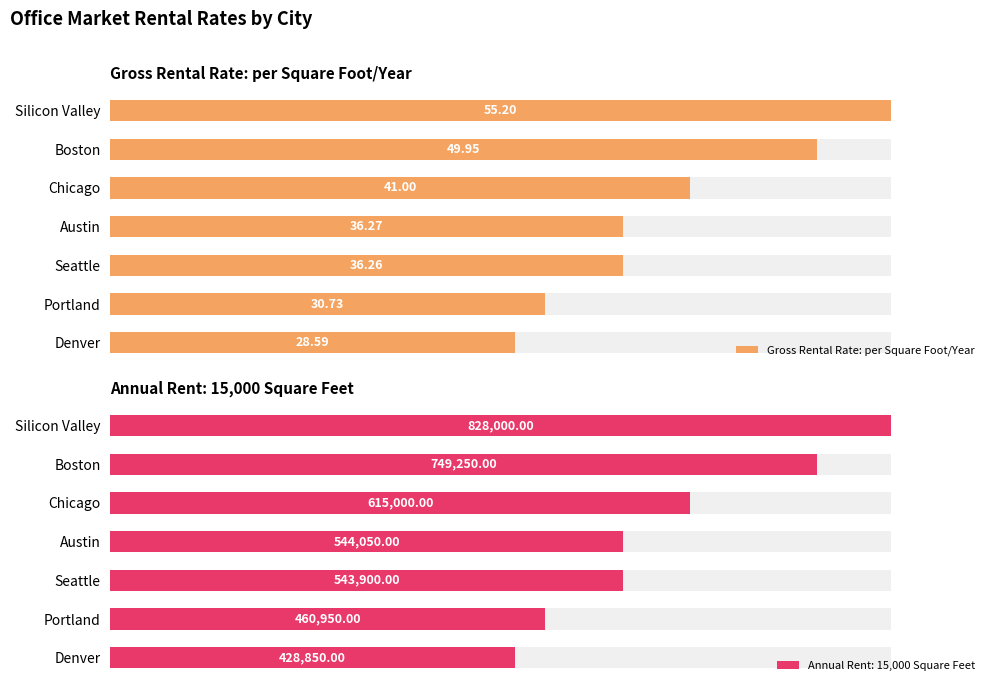

The value at Denver is 28.6. True or false?

True